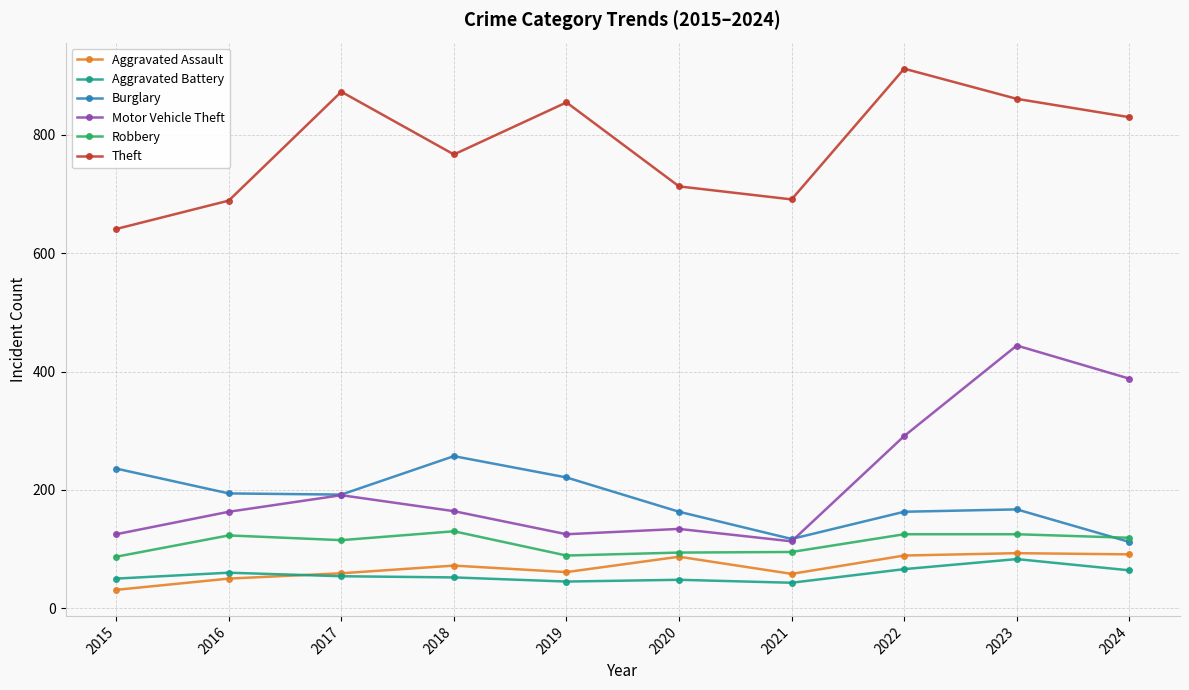

What is the average value of the Robbery series?

110